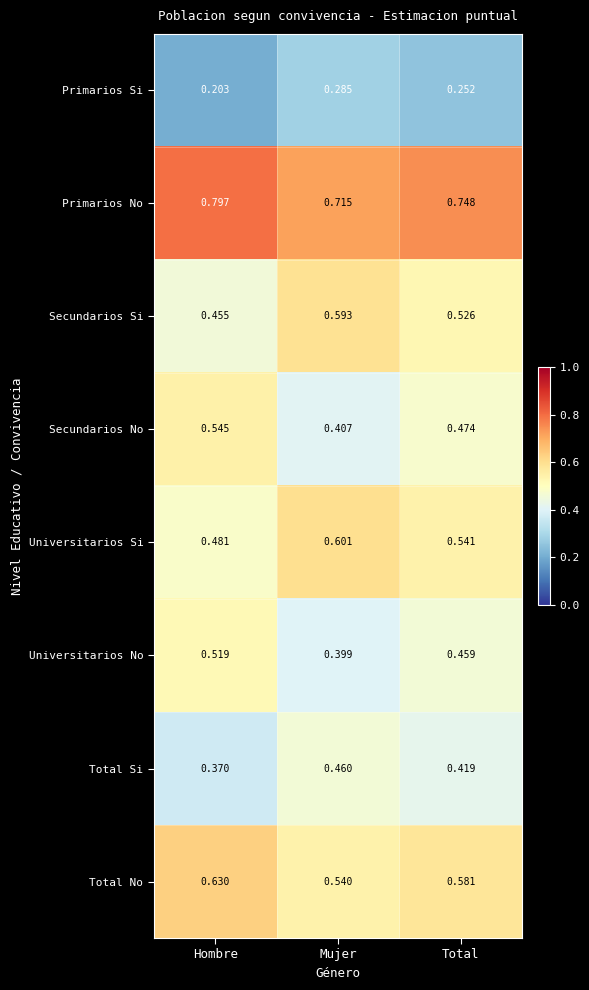

Which series has the largest total across all categories?

Primarios No